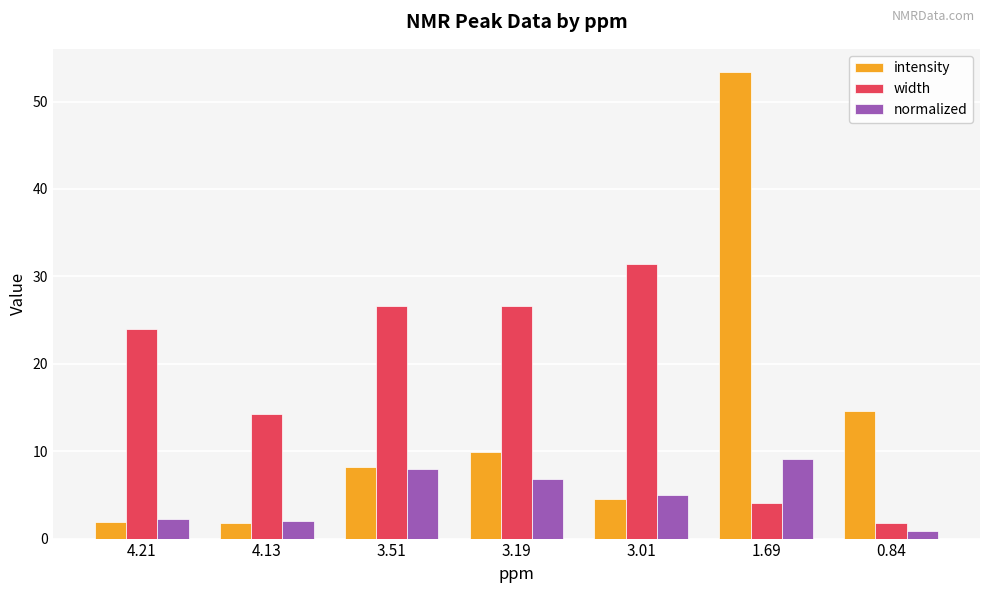

What is the total value across all series at 4.13?

18.1